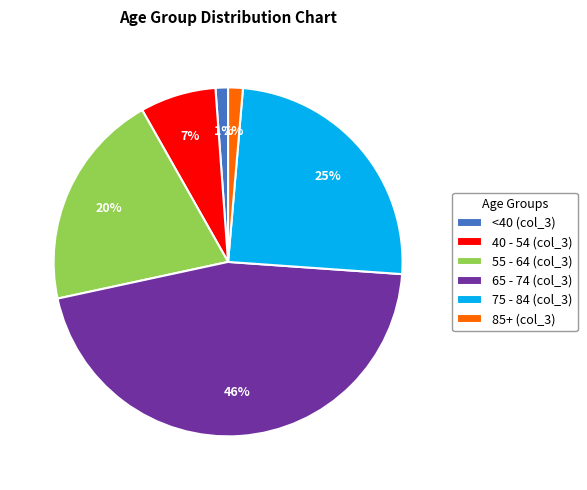

Between 65 - 74 (col_3) and 55 - 64 (col_3), which is larger?

65 - 74 (col_3)